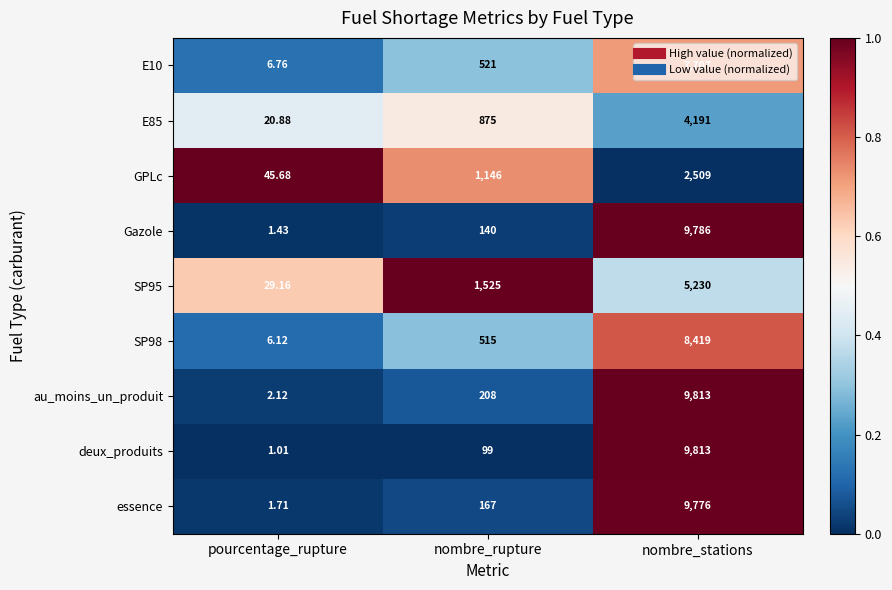

Which label corresponds to the largest value in the chart?

nombre_stations